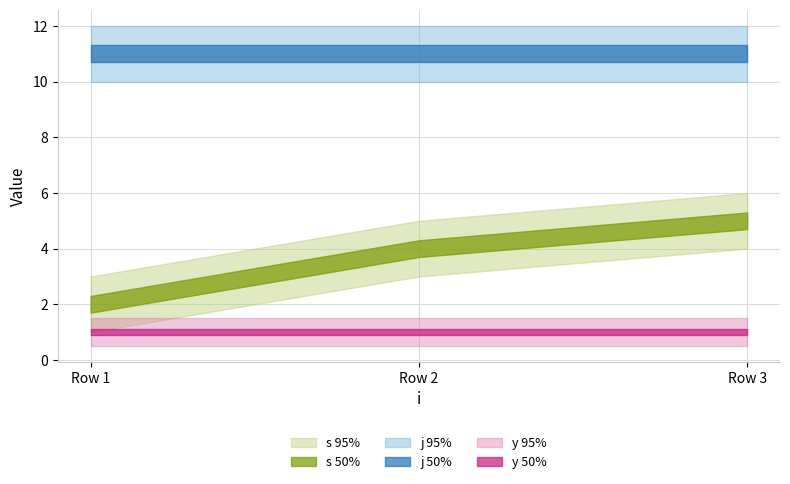

How many series are shown in this chart?

3